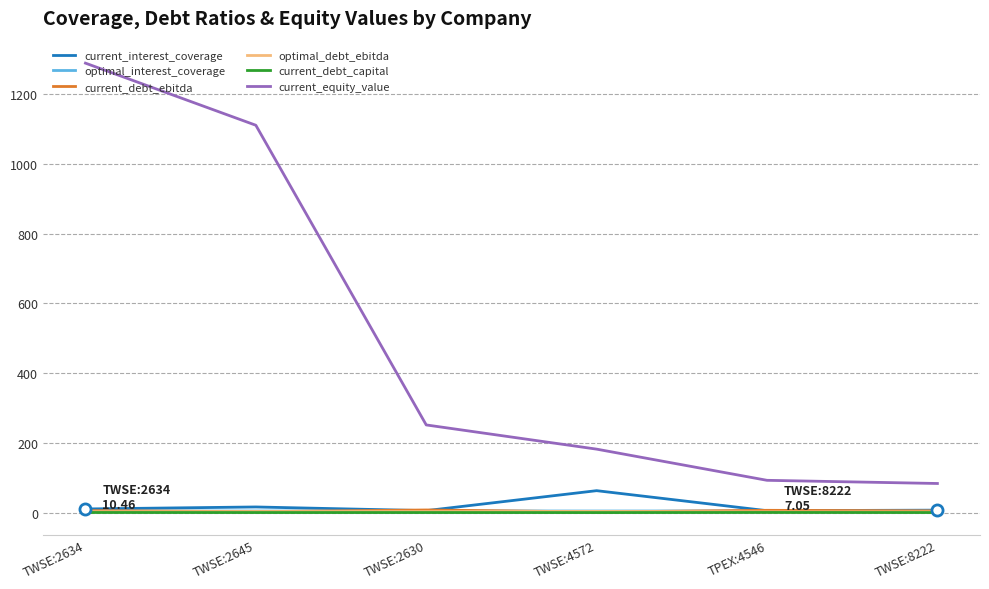

Which series ends up on top after the final intersection of optimal_debt_ebitda and current_debt_ebitda?

current_debt_ebitda